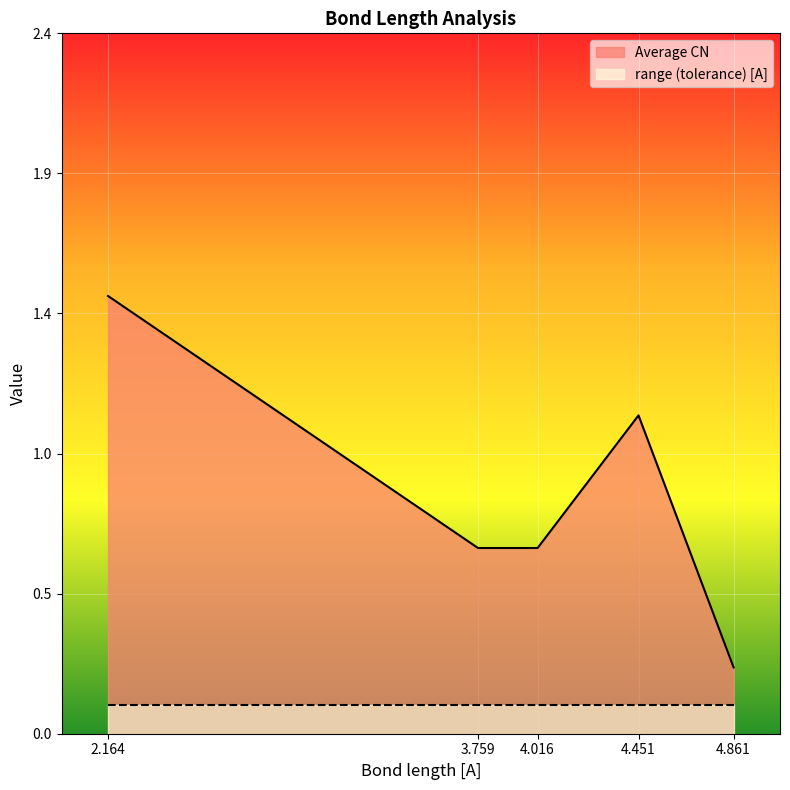

Between 3.759 and 4.451, which is larger?

4.451